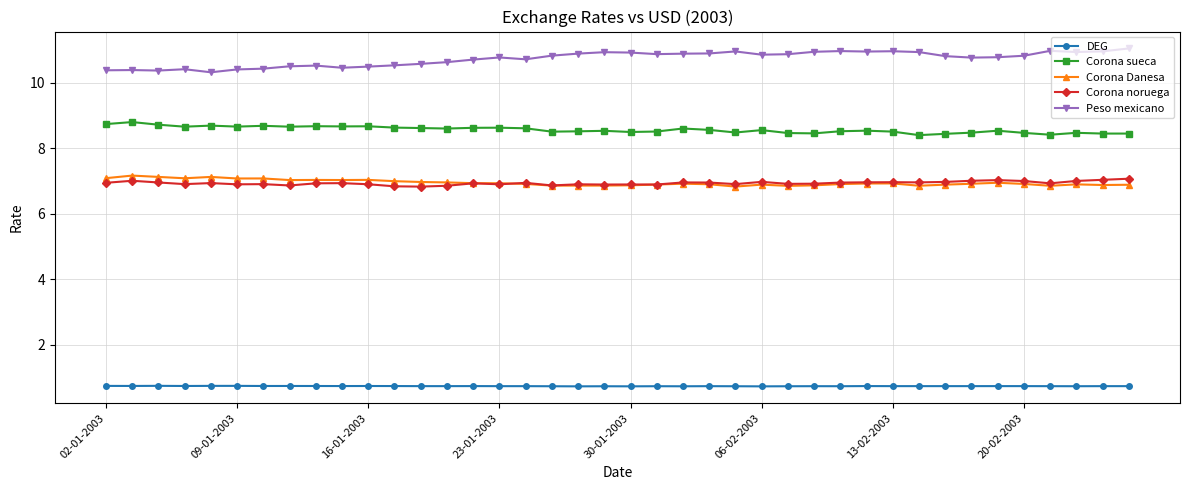

Which series has the largest total across all categories?

Peso mexicano